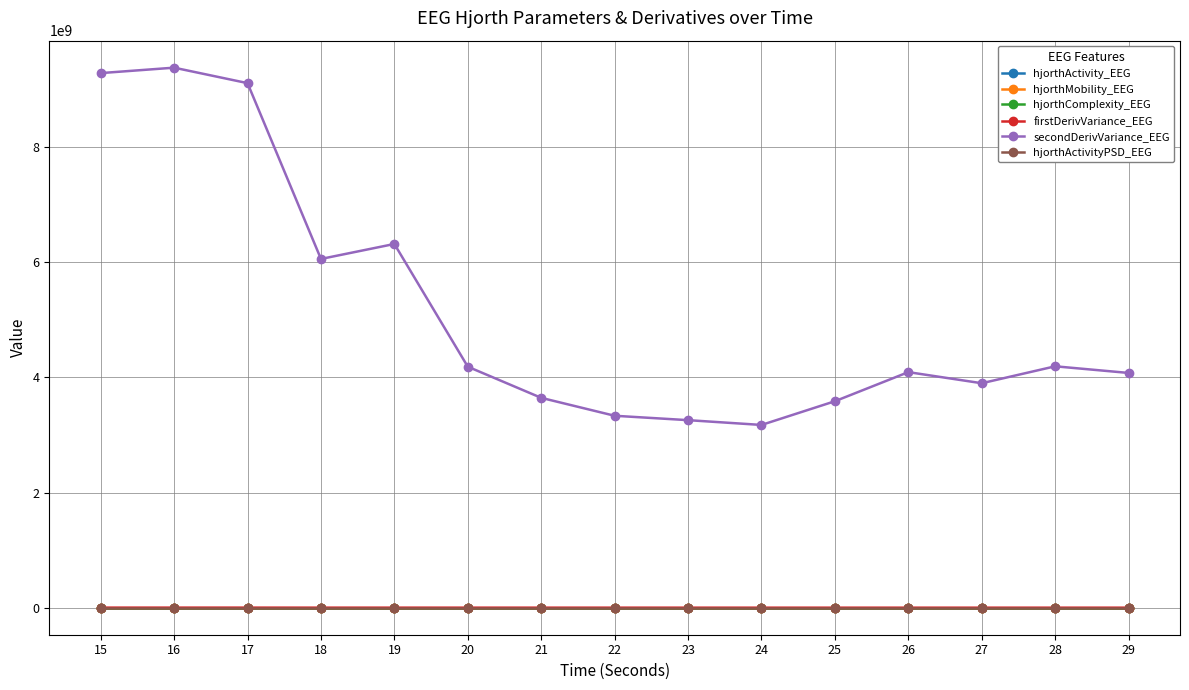

Is it true that hjorthComplexity_EEG equals 2.5 at 20?

True